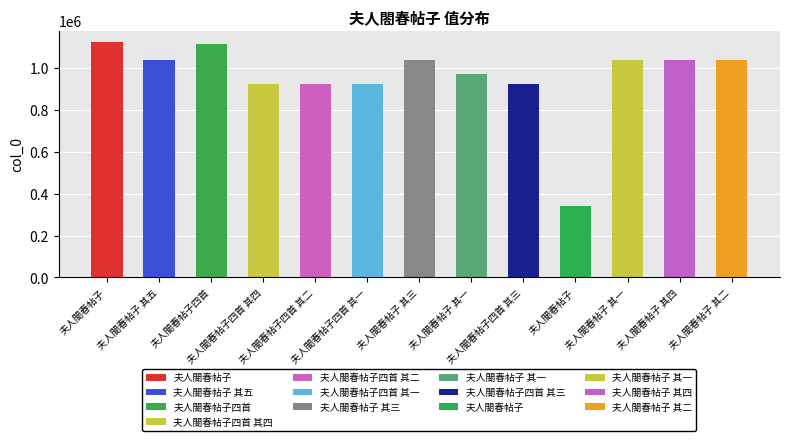

Which label corresponds to the smallest value in the chart?

夫人閤春帖子